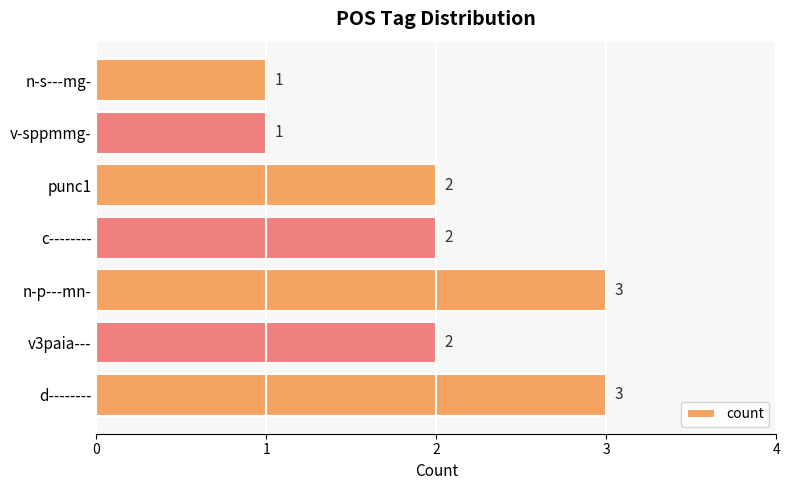

What is the greatest value displayed?

3